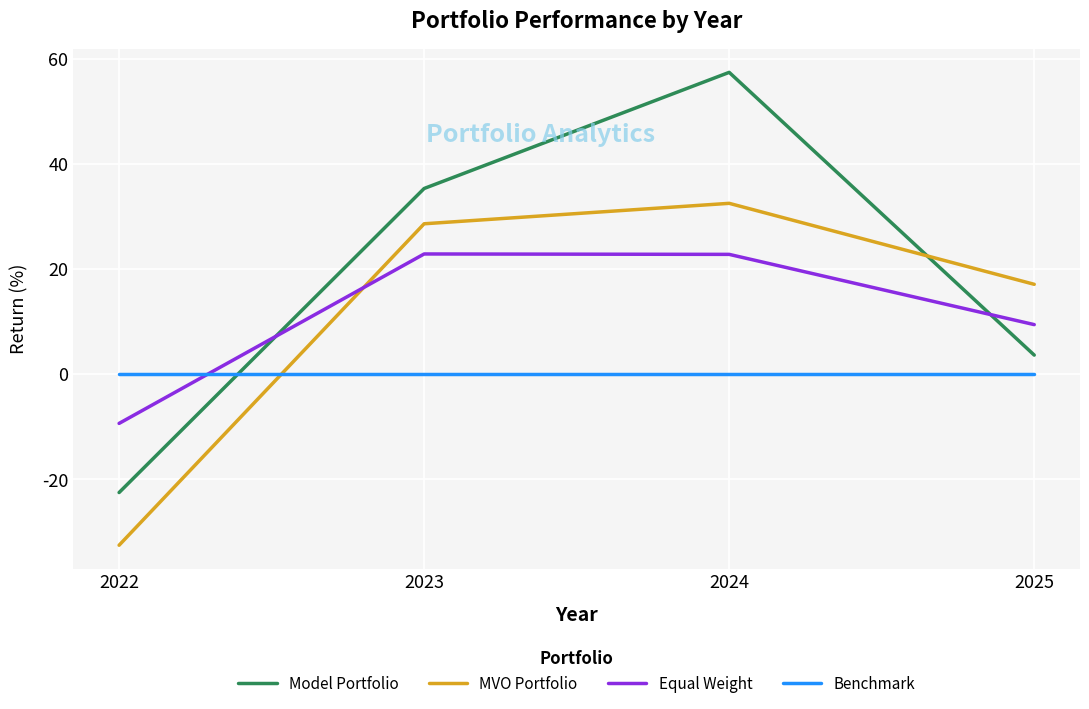

True or false: MVO Portfolio has more than 0 points higher than both neighbors.

True